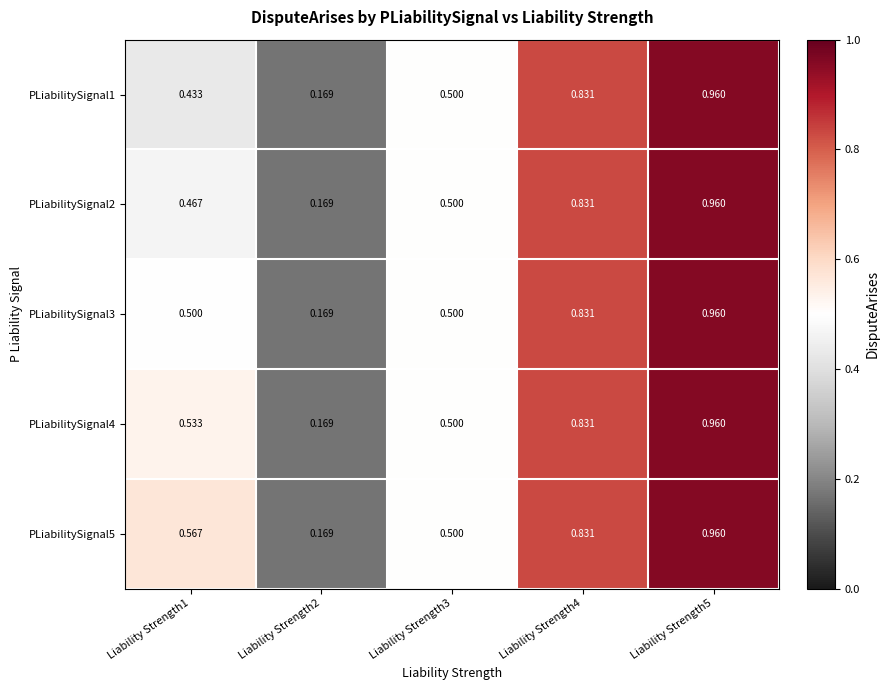

Is the value of PLiabilitySignal3 at Liability Strength2 greater than the value of PLiabilitySignal1 at Liability Strength1?

No